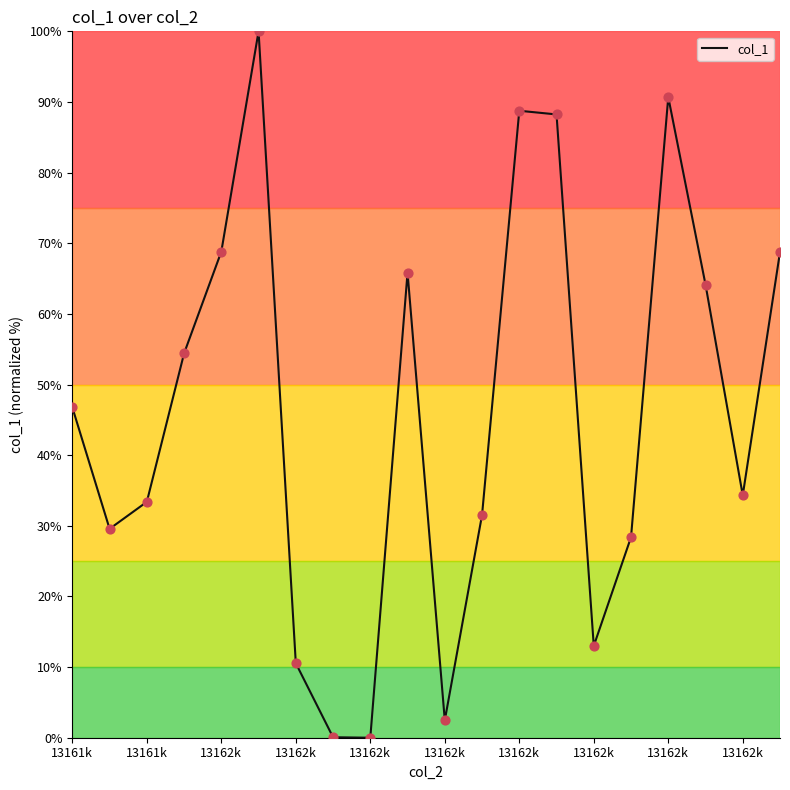

What is the greatest value displayed?

100.0